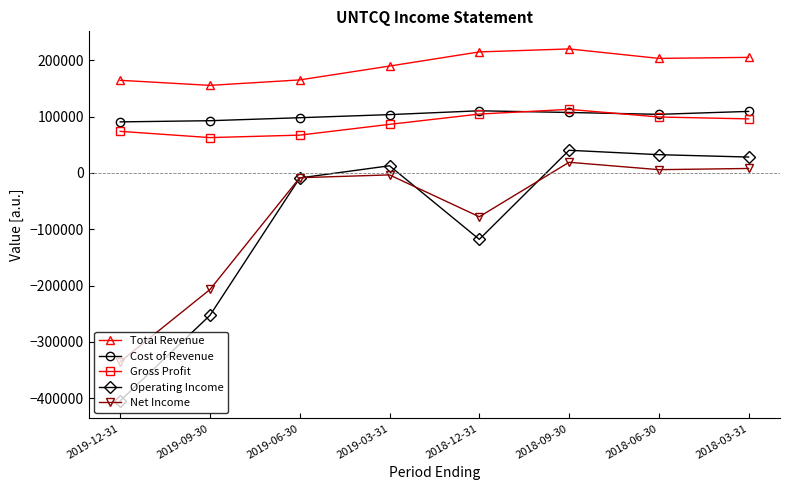

The value of Net Income at 2019-12-31 is -335000. True or false?

True